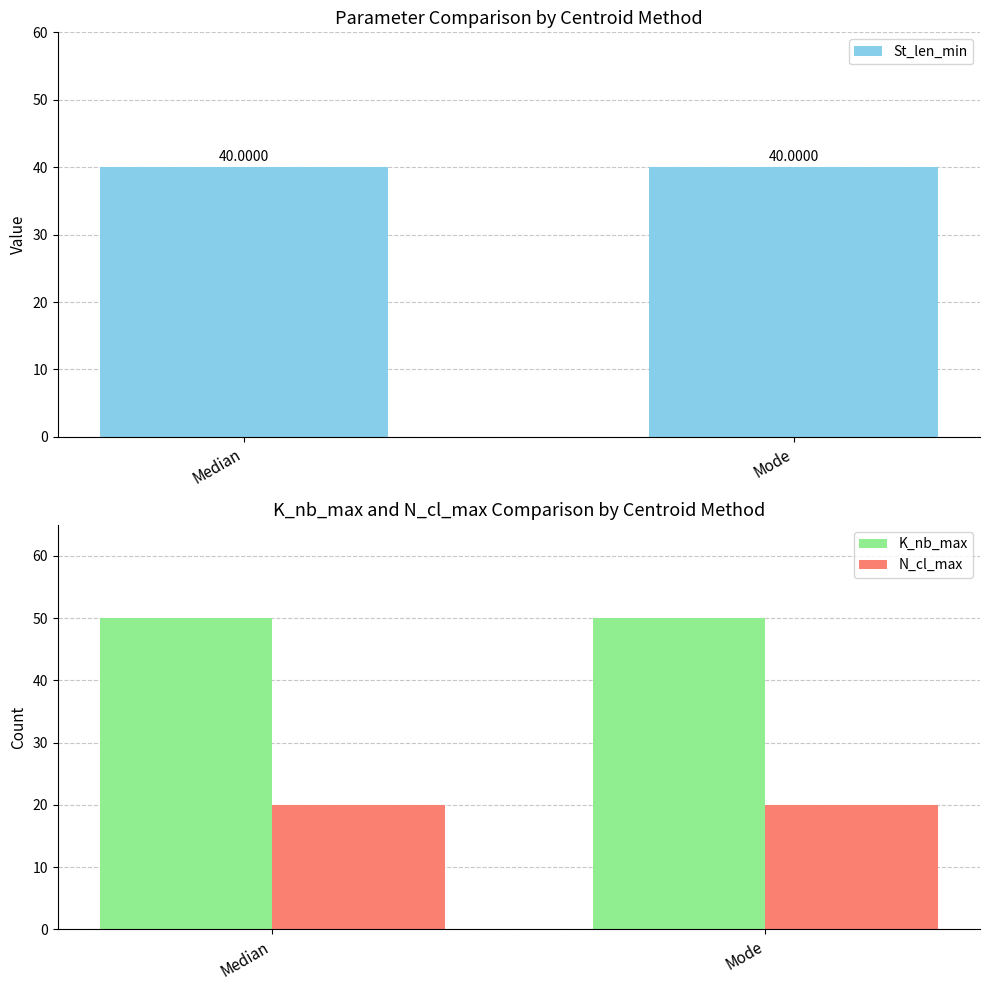

Which category has the lowest value across all series?

Median